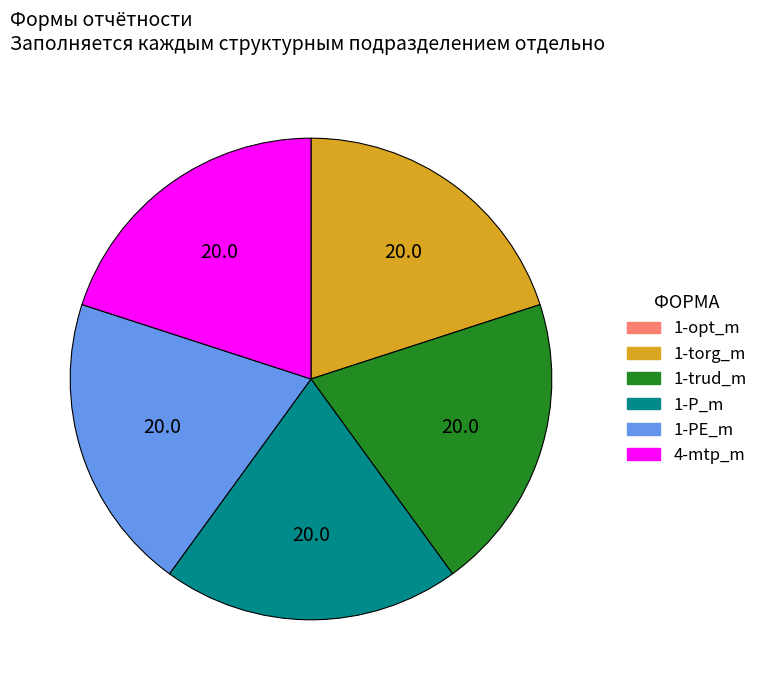

The 4-mtp_m slice represents 20% of the pie. True or false?

True